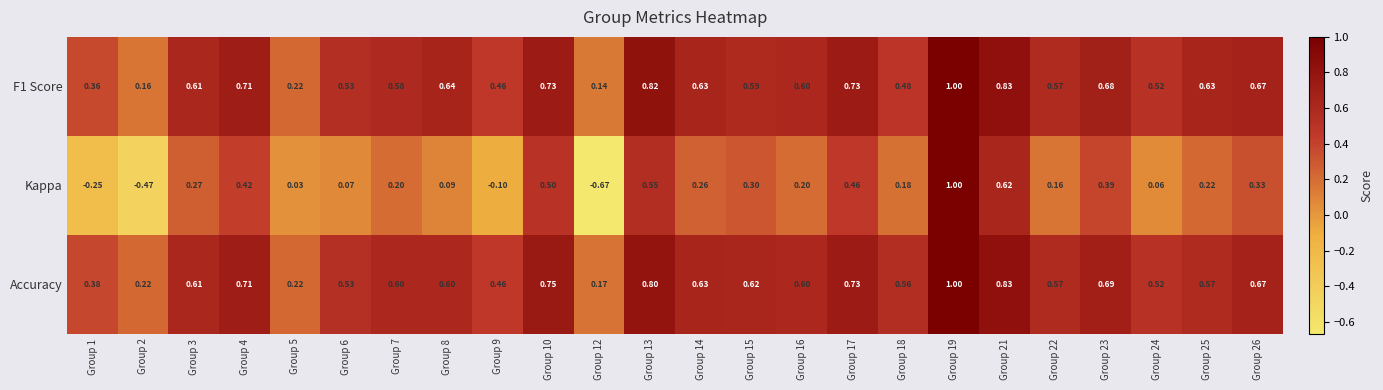

At which category is the sum across all series the highest?

Group 19